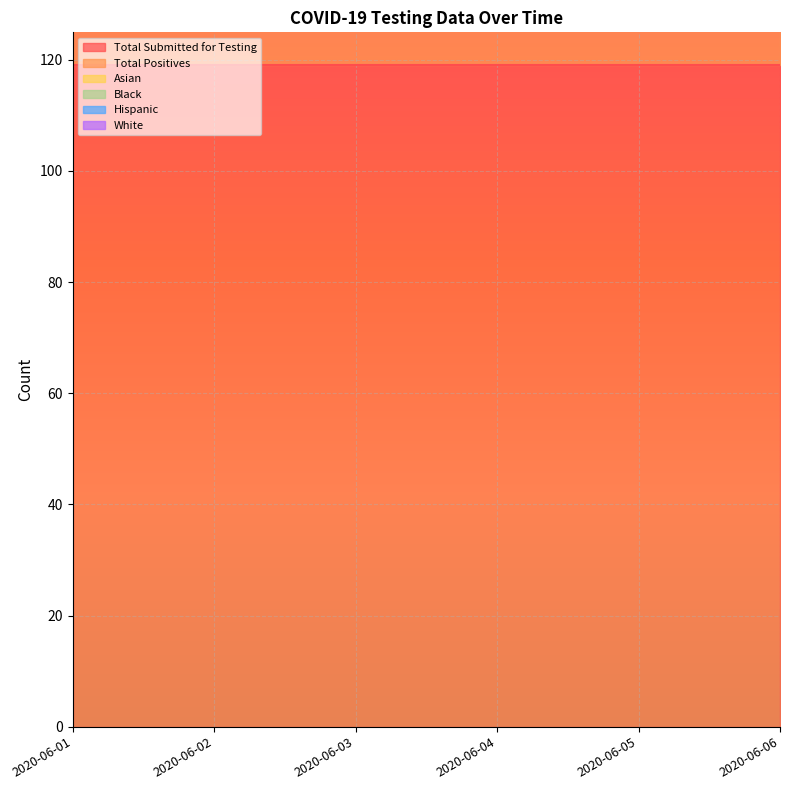

True or false: Total Positives has more than 2 interior local peaks.

False